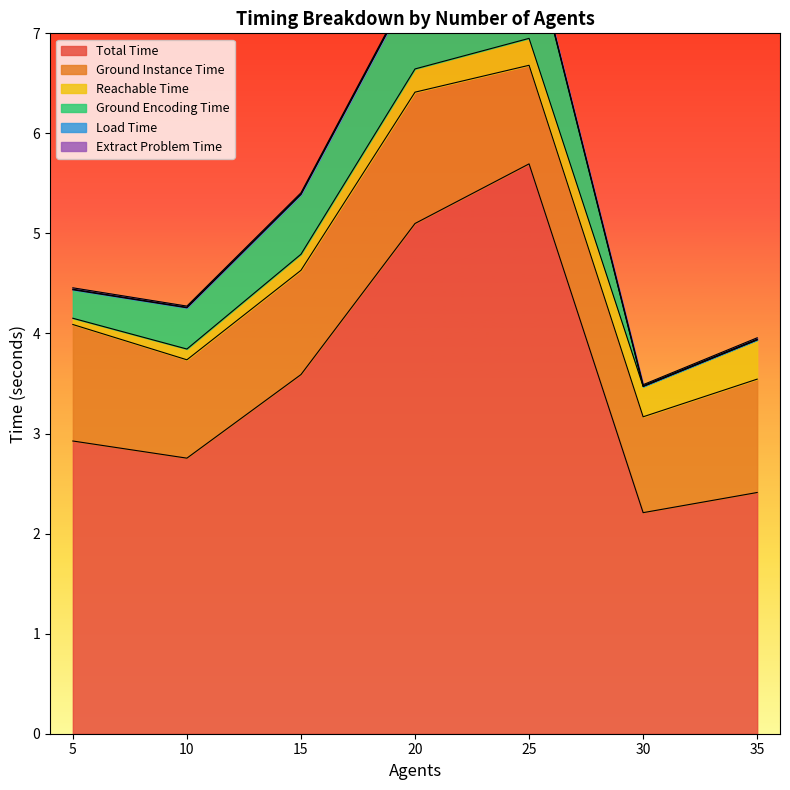

Reading left to right, what are all the values shown in this chart?

Total Time: 5=2.9	10=2.8	15=3.6	20=5.1	25=5.7	30=2.2	35=2.4
Ground Instance Time: 5=1.2	10=1.0	15=1.0	20=1.3	25=1.0	30=1.0	35=1.1
Reachable Time: 5=0.1	10=0.1	15=0.2	20=0.2	25=0.3	30=0.3	35=0.4
Ground Encoding Time: 5=0.3	10=0.4	15=0.6	20=0.9	25=1.1	30=0.0	35=0.0
Load Time: 5=0.0	10=0.0	15=0.0	20=0.0	25=0.0	30=0.0	35=0.0
Extract Problem Time: 5=0.0	10=0.0	15=0.0	20=0.0	25=0.0	30=0.0	35=0.0